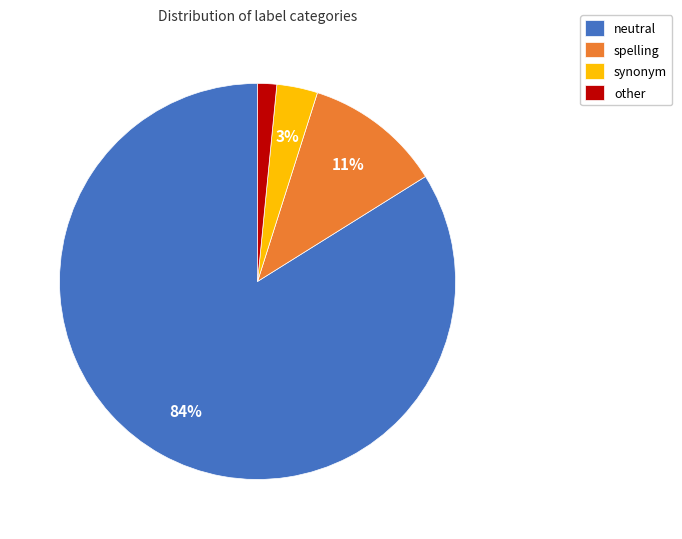

The spelling slice represents 11% of the pie. True or false?

True